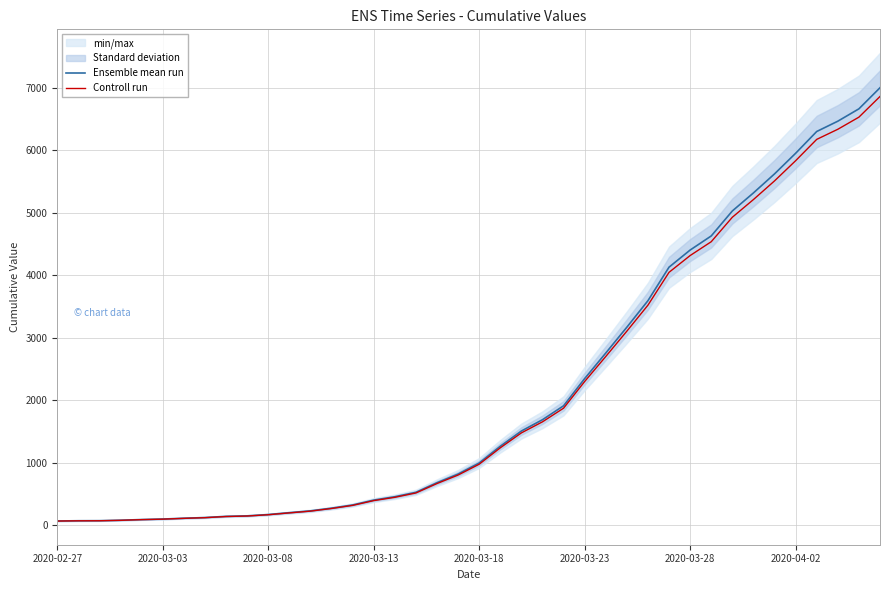

What is the difference between the second highest and second lowest values in the Ensemble mean run series?

6598.0